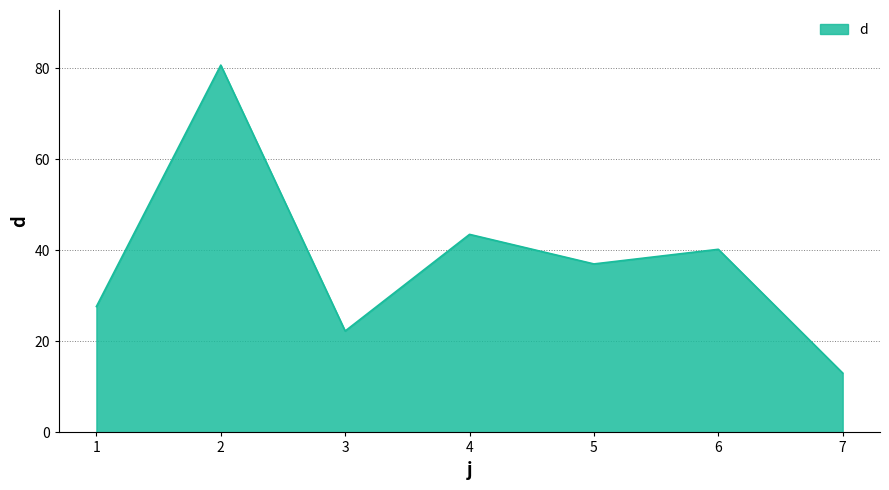

Does the chart have visible grid lines?

Yes